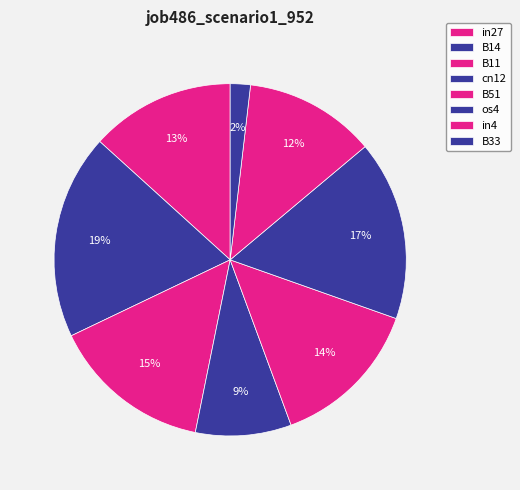

Which category has the biggest portion of the pie?

B14